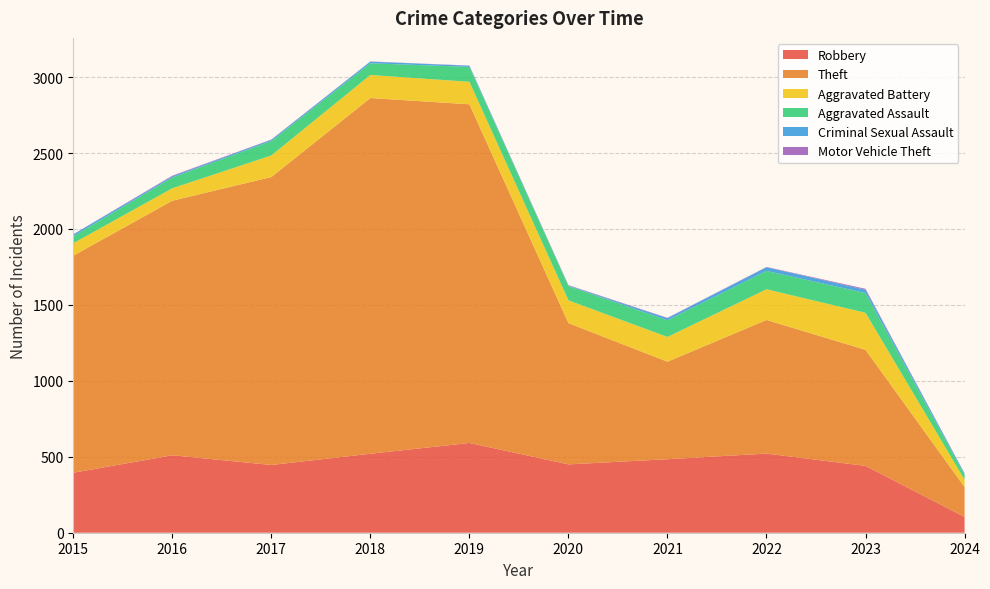

Reading left to right, transcribe all the data shown in this chart.

Robbery: 2015=395	2016=510	2017=446	2018=520	2019=591	2020=450	2021=484	2022=521	2023=440	2024=104
Theft: 2015=1429	2016=1676	2017=1896	2018=2342	2019=2230	2020=930	2021=642	2022=880	2023=764	2024=197
Aggravated Battery: 2015=82	2016=82	2017=142	2018=152	2019=148	2020=150	2021=163	2022=202	2023=244	2024=48
Aggravated Assault: 2015=46	2016=71	2017=95	2018=77	2019=98	2020=94	2021=110	2022=121	2023=130	2024=32
Criminal Sexual Assault: 2015=12	2016=8	2017=8	2018=11	2019=8	2020=3	2021=14	2022=24	2023=22	2024=9
Motor Vehicle Theft: 2015=1	2016=4	2017=2	2018=1	2019=1	2020=3	2021=2	2022=2	2023=6	2024=1